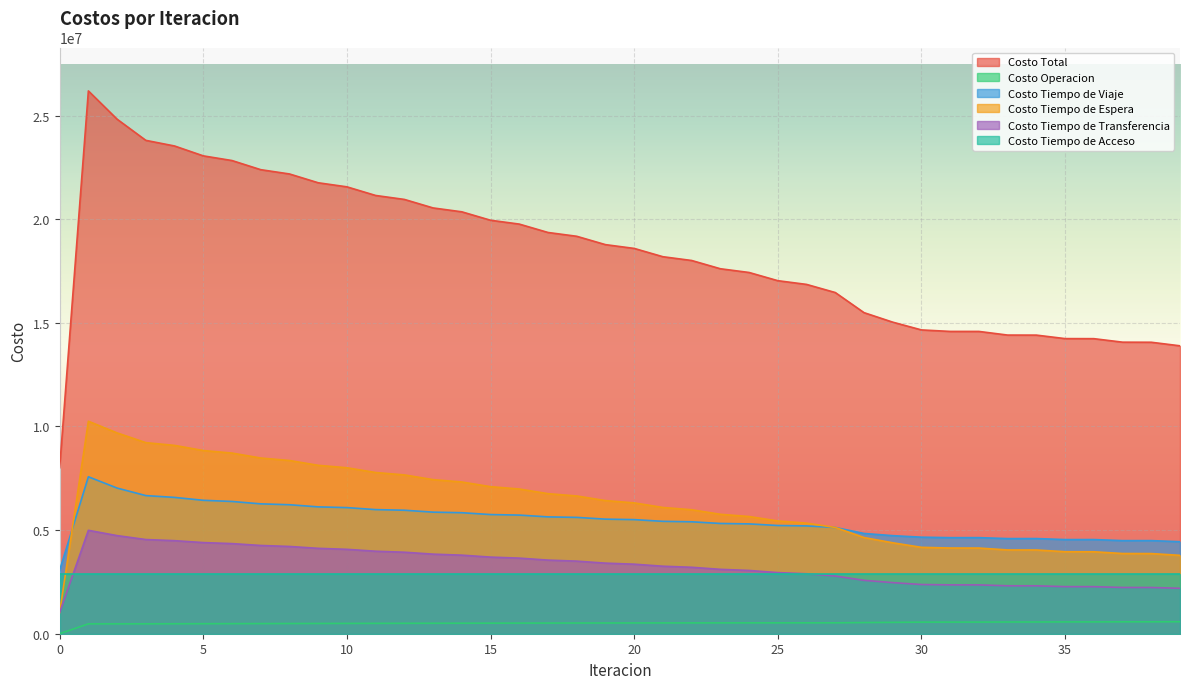

Reading right to left, list all the values displayed in this chart.

Costo Total: 39=13889957.7	38=14061758.8	37=14065517.7	36=14234694.8	35=14237676.5	34=14406084.2	33=14408074.0	32=14583726.8	31=14584303.2	30=14656777.5	29=15030969.9	28=15490048.3	27=16460371.0	26=16852406.6	25=17031890.7	24=17427422.9	23=17607847.5	22=18006590.1	21=18188263.0	20=18588907.0	19=18771376.6	18=19173985.1	17=19357540.8	16=19762293.3	15=19947383.7	14=20354430.4	13=20541708.5	12=20952388.2	11=21143185.3	10=21559502.6	9=21756051.7	8=22180934.0	7=22387264.3	6=22828087.1	5=23053655.7	4=23530287.0	3=23802218.9	2=24822842.6	1=26186970.2	0=8009420.5
Costo Operacion: 39=578142.9	38=573895.9	37=573349.2	36=569464.6	35=568855.6	34=565141.0	33=564473.0	32=560489.6	31=559758.4	30=558717.9	29=548447.9	28=538764.8	27=525130.5	26=524629.7	25=523848.5	24=523069.9	23=522007.1	22=520955.2	21=519616.9	20=518291.5	19=516678.7	18=515083.7	17=513201.1	16=511342.1	15=509196.5	14=507082.0	13=504683.5	12=502326.8	11=499691.0	10=497114.2	9=494267.5	8=491510.4	7=488501.2	6=485667.2	5=482734.5	4=480313.2	3=477028.3	2=476282.5	1=475553.2	0=0.0
Costo Tiempo de Viaje: 39=4439360.5	38=4492109.9	37=4491434.7	36=4542591.6	35=4541845.7	34=4590658.8	33=4589799.8	32=4635551.0	31=4634425.7	30=4657545.4	29=4730823.5	28=4837254.4	27=5126995.4	26=5201234.6	25=5220854.8	24=5298543.6	23=5319235.7	22=5400069.9	21=5422050.6	20=5504842.6	19=5527723.8	18=5612502.8	17=5636503.0	16=5723376.1	15=5748831.5	14=5837813.0	13=5865192.8	12=5957372.8	11=5987692.5	10=6084603.6	9=6119513.2	8=6223111.0	7=6265438.7	6=6380765.2	5=6436878.5	4=6576314.7	3=6663920.6	2=7026874.9	1=7571725.6	0=3066332.4
Costo Tiempo de Espera: 39=3781425.6	38=3866722.3	37=3870063.8	36=3953593.9	35=3956472.0	34=4040075.8	33=4042356.9	32=4132663.1	31=4134183.3	30=4167821.4	29=4387025.6	28=4639463.0	27=5125829.0	26=5334999.8	25=5439611.2	24=5654140.4	23=5761481.2	22=5981037.3	21=6090978.2	20=6312068.5	19=6422835.8	18=6645490.8	17=6757124.5	16=6981422.8	15=7094000.2	14=7320083.2	13=7433735.4	12=7661838.2	11=7776784.7	10=8007300.8	9=8123926.4	8=8357566.8	7=8476617.8	6=8714882.4	5=8838094.7	4=9085236.1	3=9218322.7	2=9687593.5	1=10251658.1	0=1025165.8
Costo Tiempo de Transferencia: 39=2191988.9	38=2229991.0	37=2231630.3	36=2270005.0	35=2271463.5	34=2311168.9	33=2312404.6	32=2355983.4	31=2356896.1	30=2373653.1	29=2465633.1	28=2575526.4	27=2783376.4	26=2892502.7	25=2948536.5	24=3052629.3	23=3106083.8	22=3205488.0	21=3256577.6	20=3354664.6	19=3405098.6	18=3501868.1	17=3551672.4	16=3647112.7	15=3696315.8	14=3790412.4	13=3839057.2	12=3931810.7	11=3979977.4	10=4071444.3	9=4119304.9	8=4209706.1	7=4257666.8	6=4347732.7	5=4396908.2	4=4489383.2	3=4543907.7	2=4733052.0	1=4988993.6	0=1018882.6